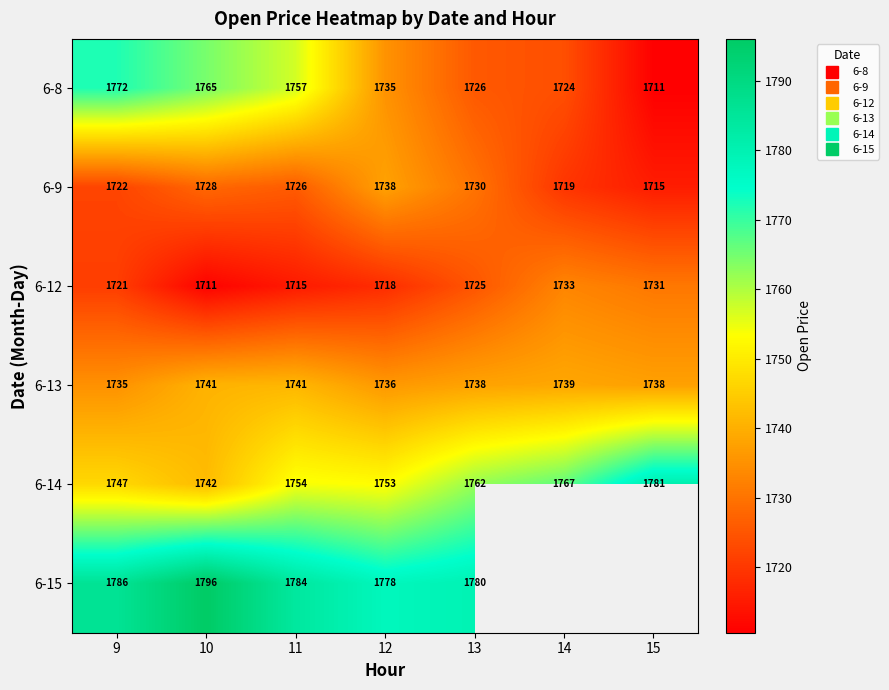

At which category is the sum across all series the highest?

9